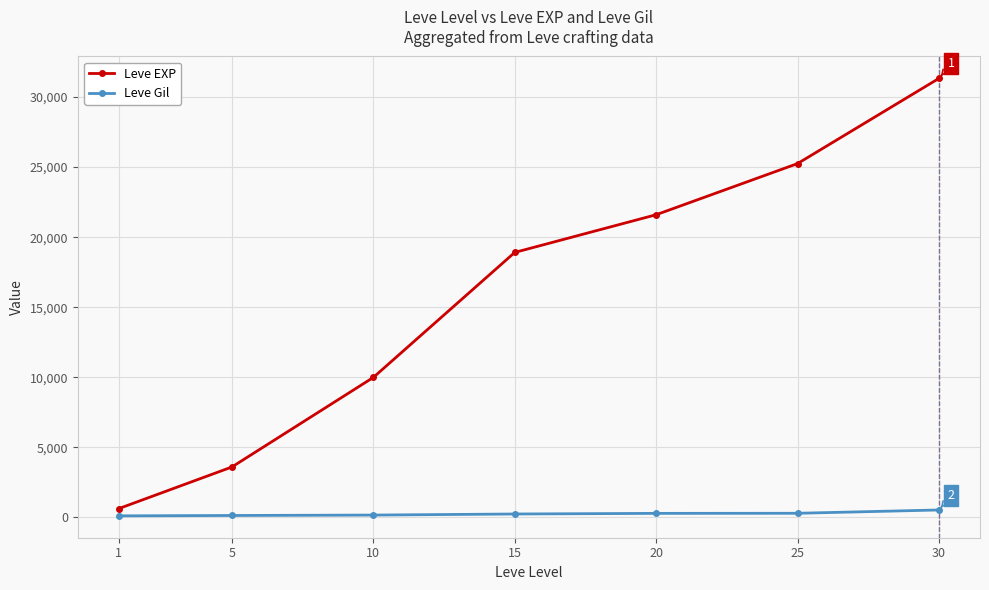

What is the spread (max minus min) of values at 15?

18665